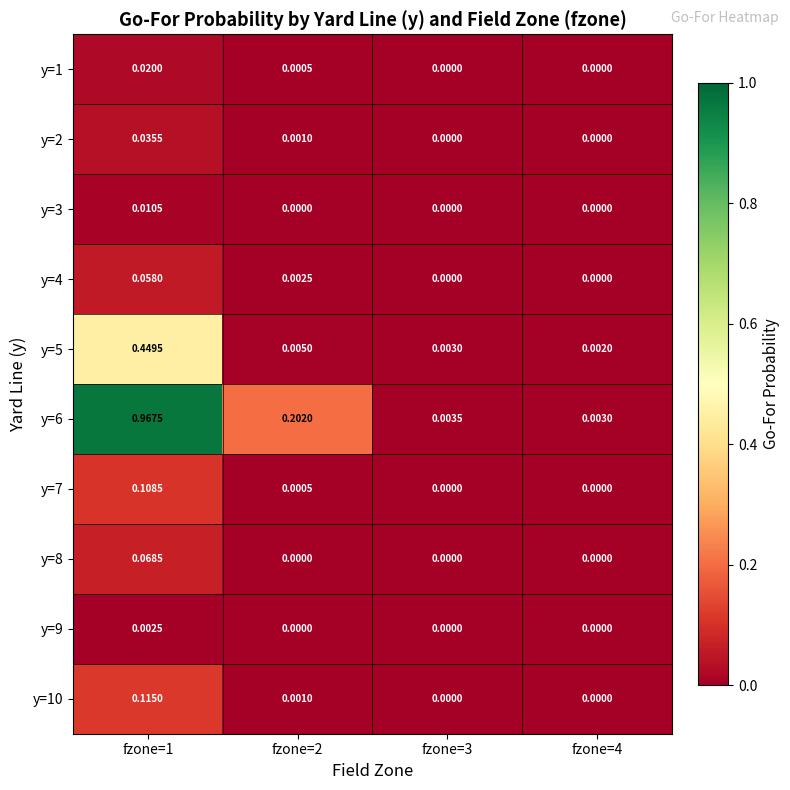

Which category has the lowest value across all series?

fzone=3